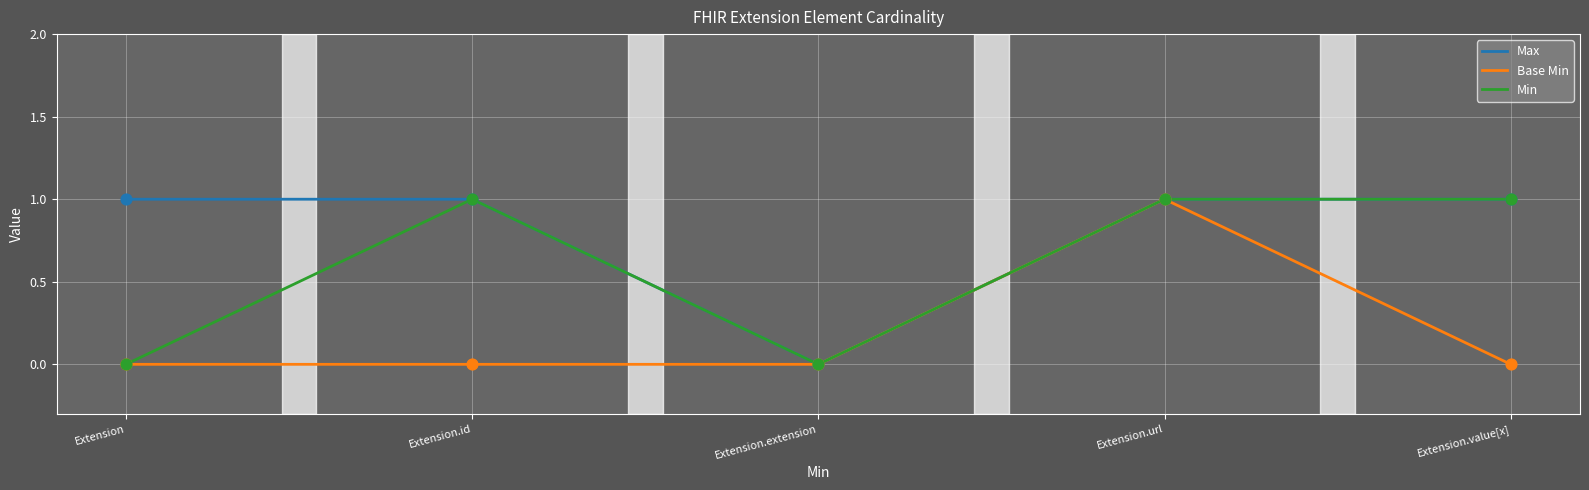

At which category is the sum across all series the highest?

Extension.url